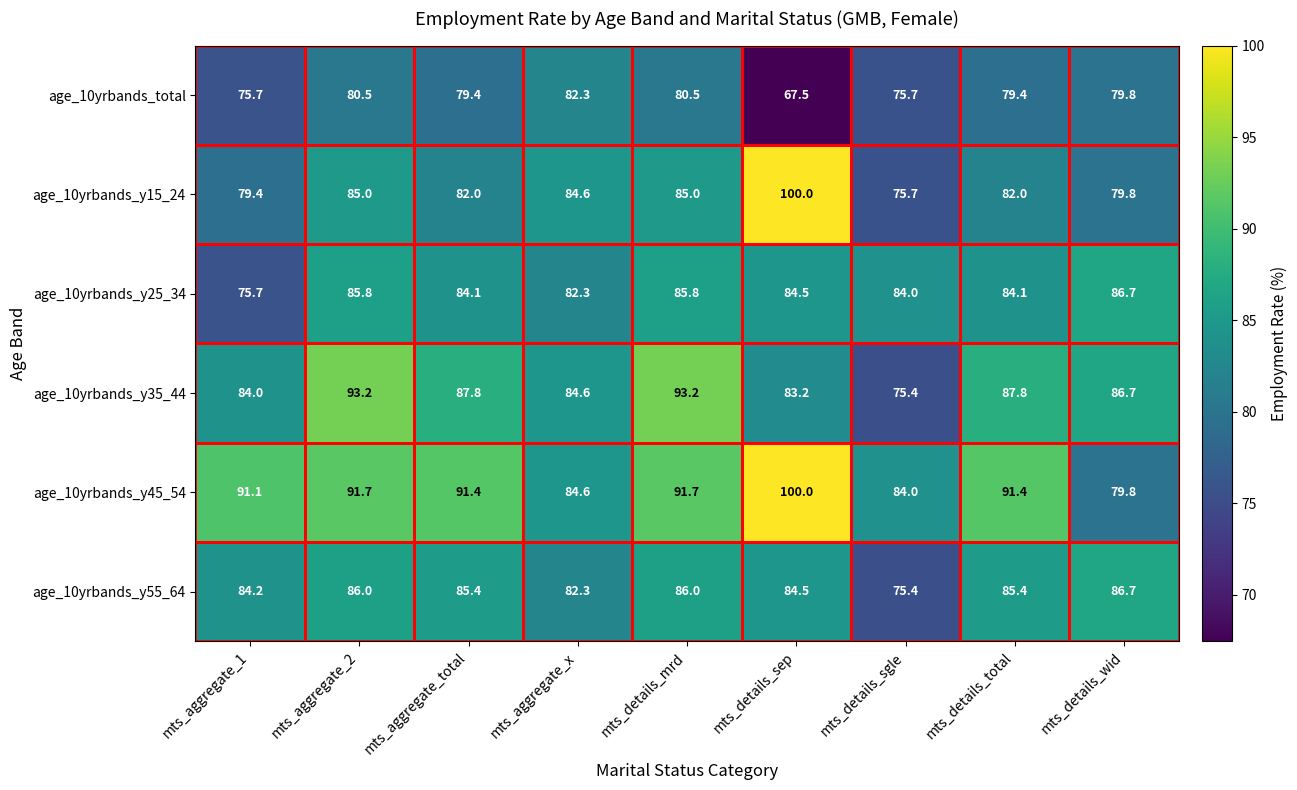

What is the smallest value displayed?

67.5